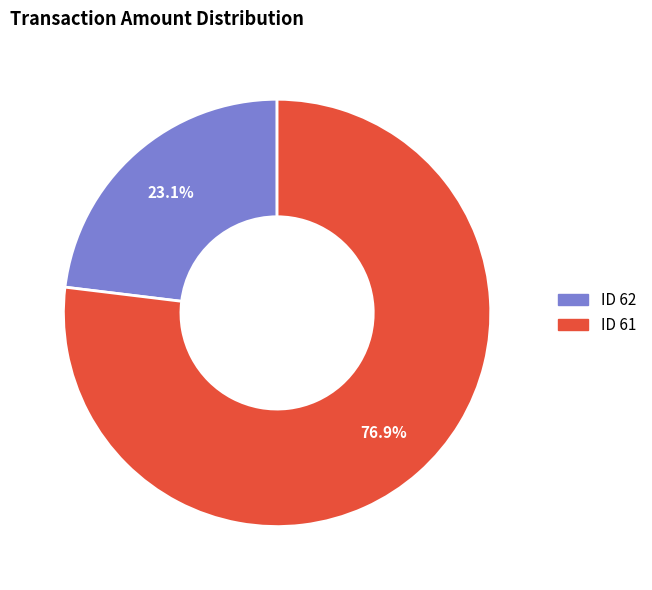

Count the number of slices in the pie.

2